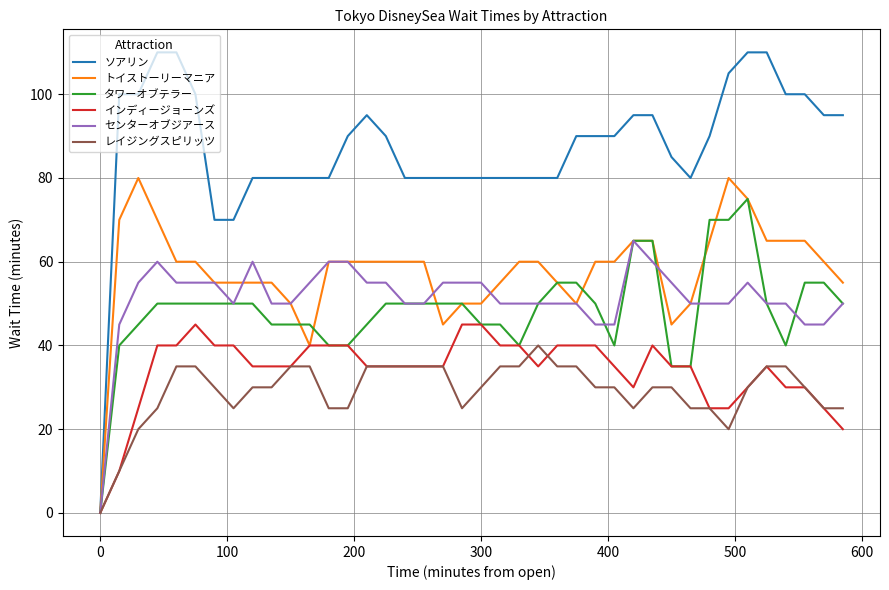

What is the maximum value for ソアリン?

110